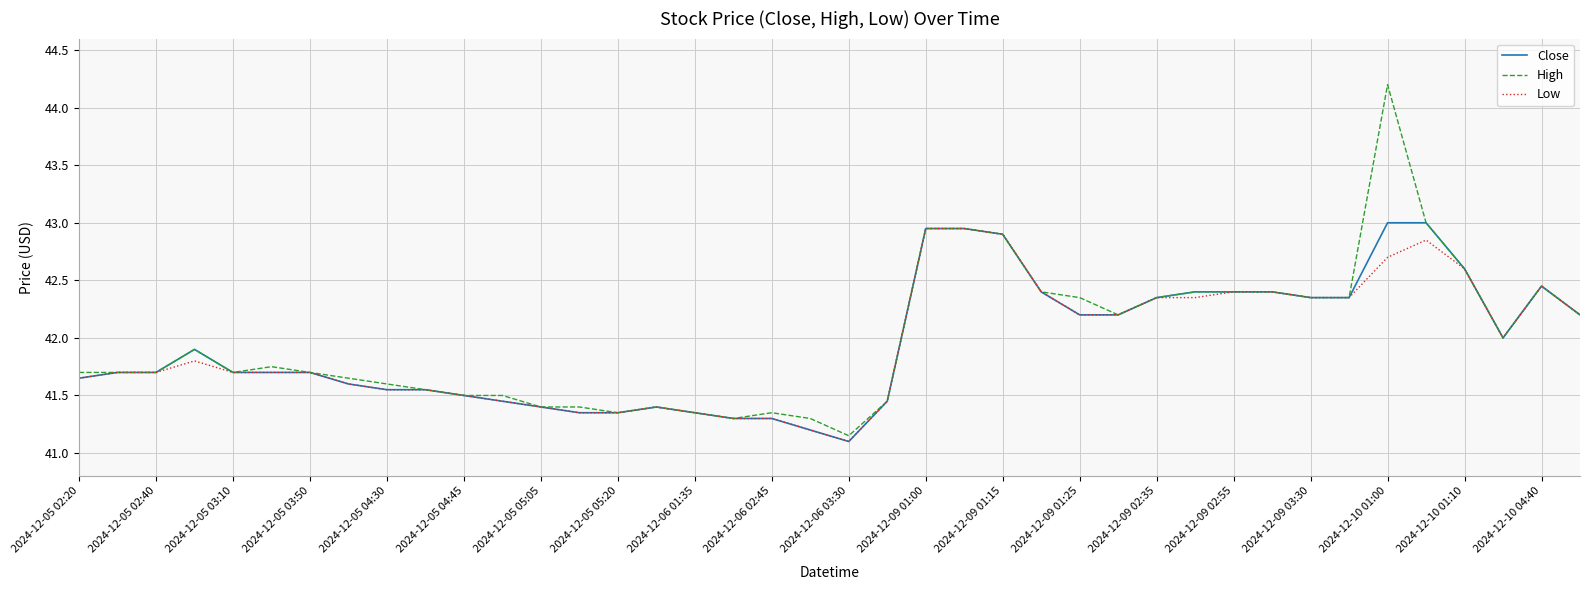

What is the smallest value displayed?

41.1